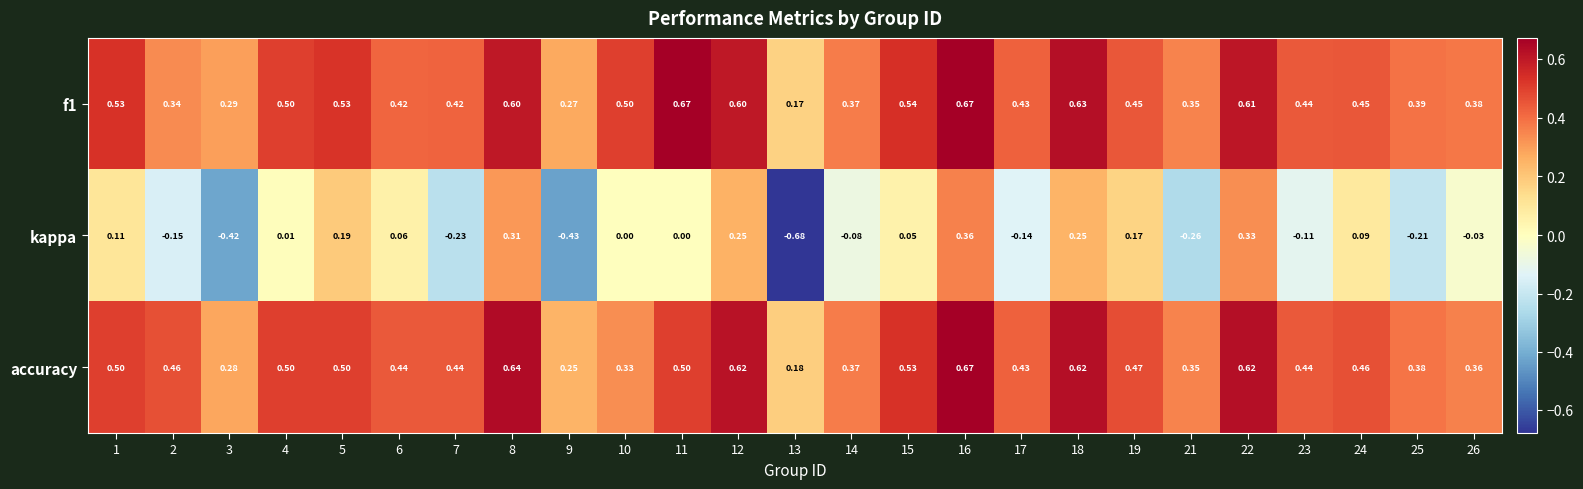

True or false: f1 has a value of 0.5 at 1.

True